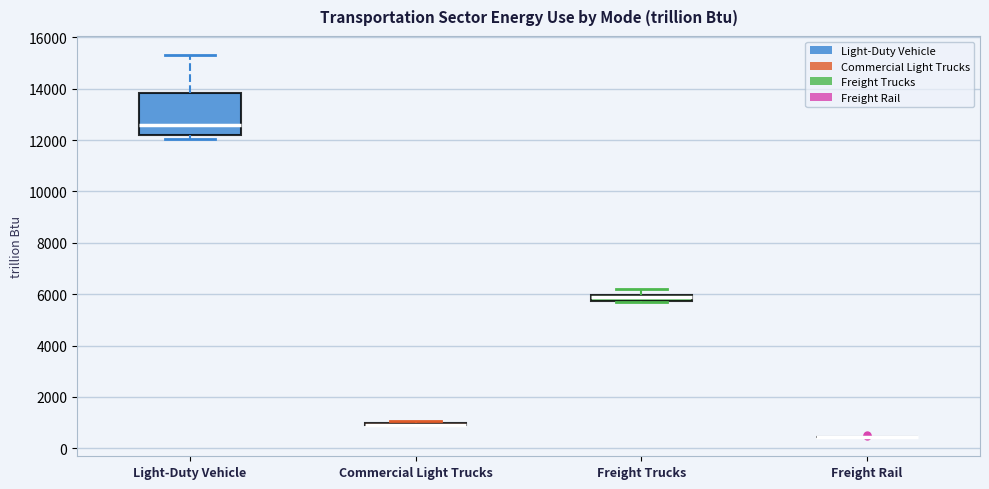

Which box is the tallest, from its lower edge to its upper edge?

Light-Duty Vehicle